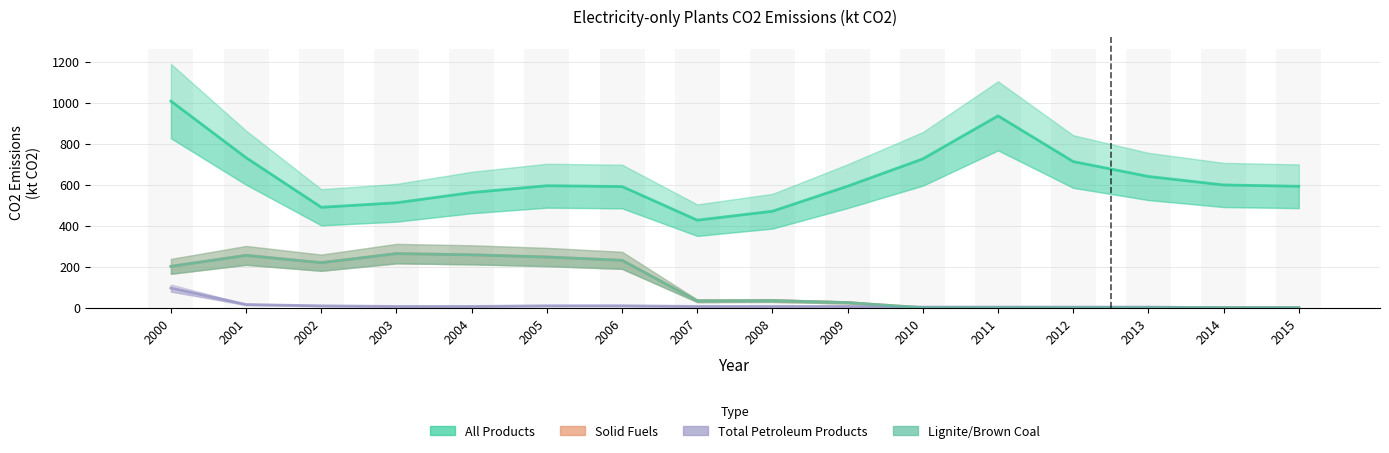

Which has a higher value, 2006 or 2008?

2006